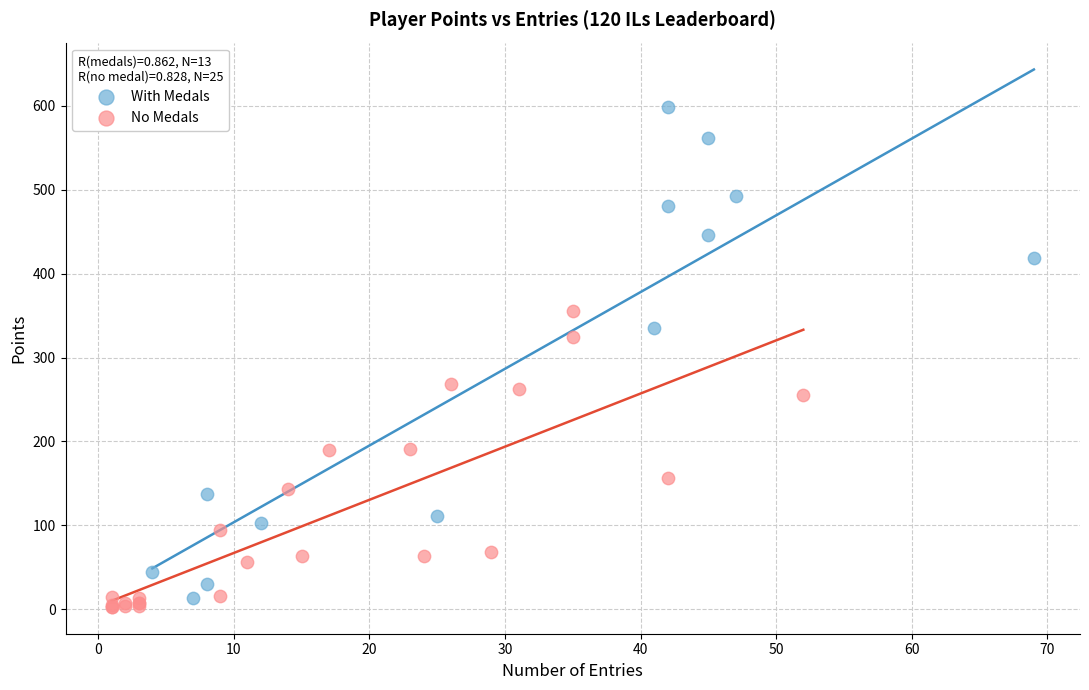

Which series has the largest Y range (max minus min)?

With Medals